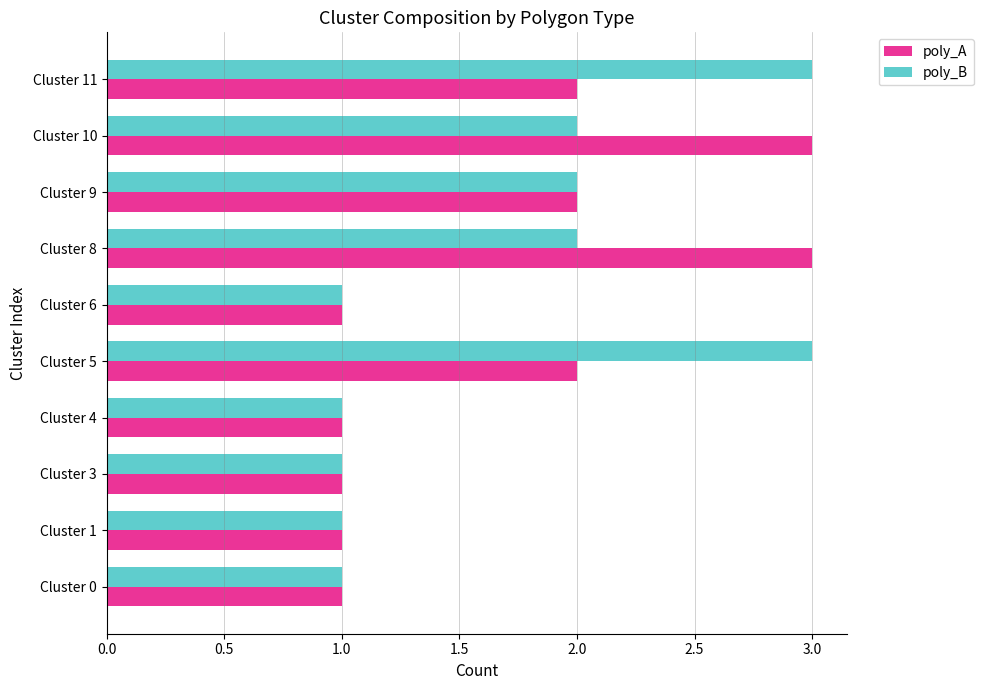

What is the sum of all poly_A values?

17